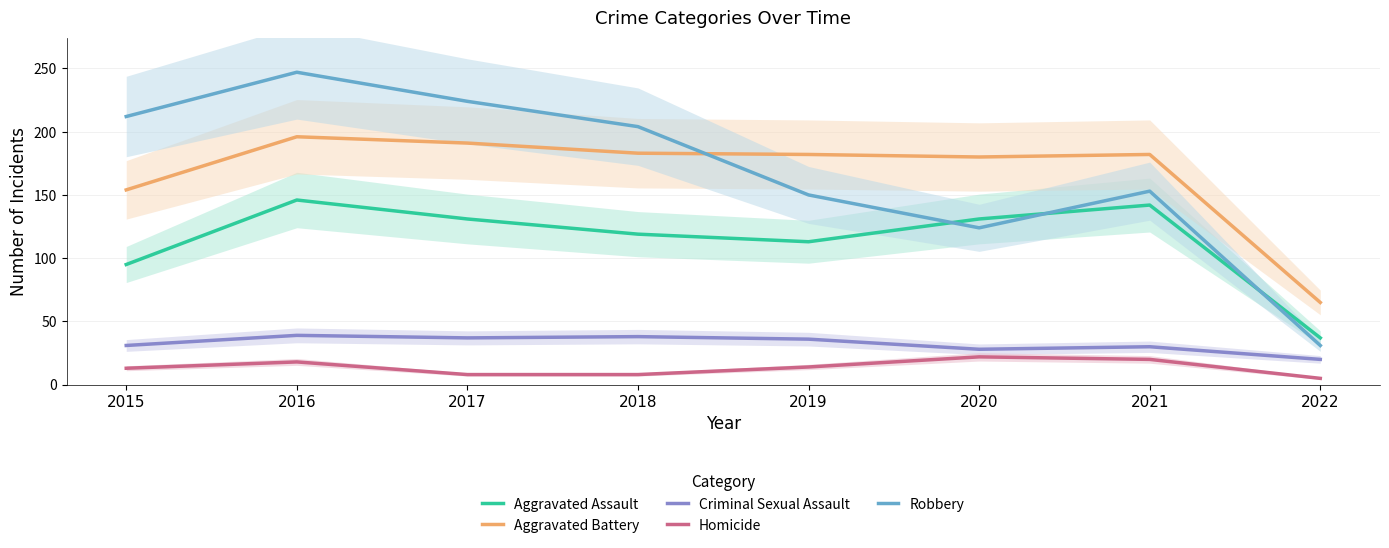

What is the value of the Aggravated Assault point at the 2nd from the left?

146